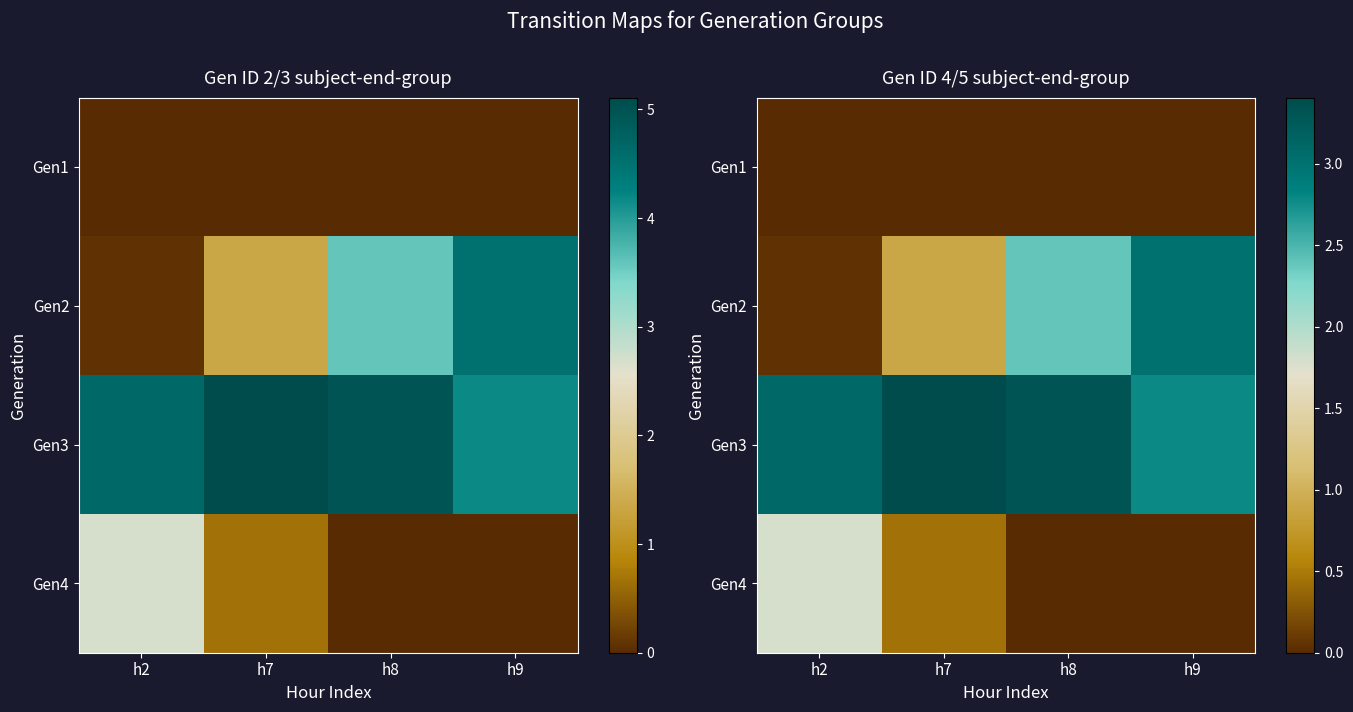

The Gen2 series shows 2.4 at h8. True or false?

True